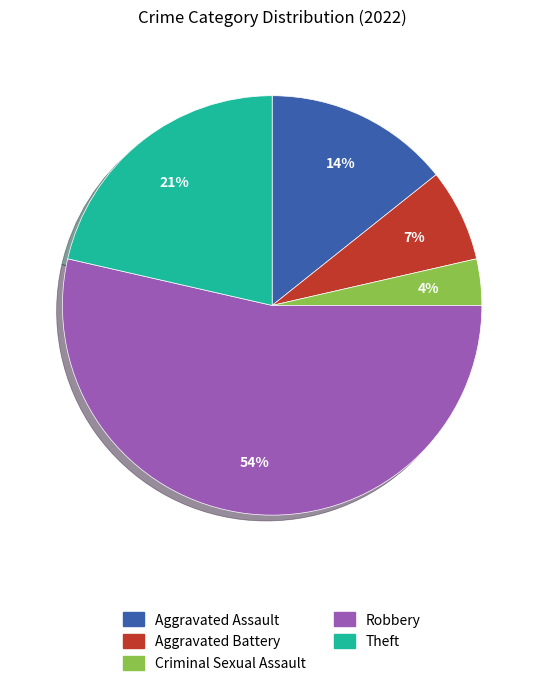

How many segments does this pie chart have?

5